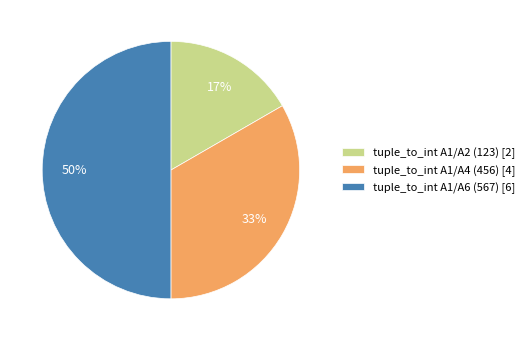

Is tuple_to_int A1/A2 (123) the majority of the pie?

No